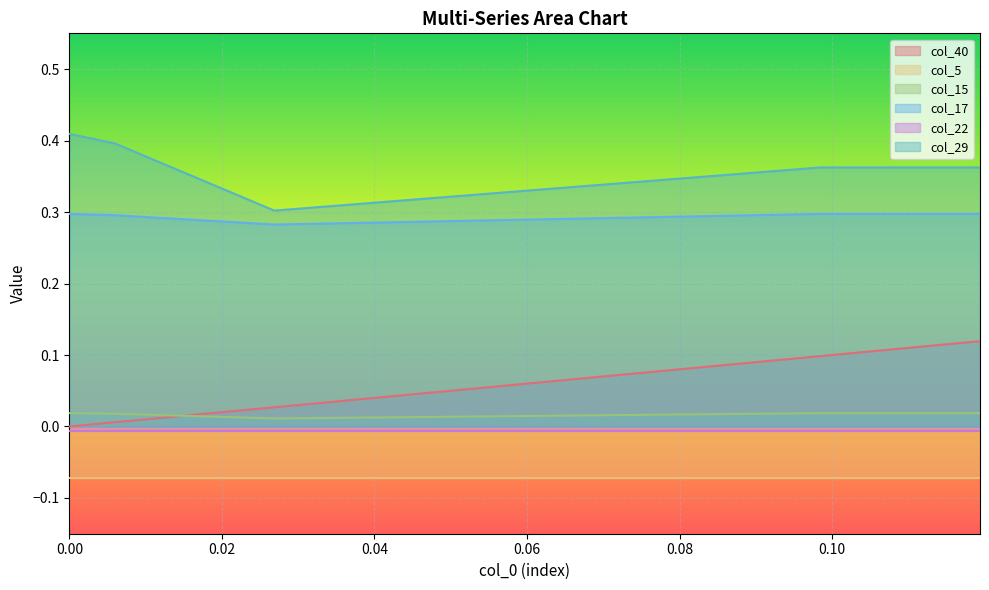

True or false: col_17 and col_40 intersect in this chart.

False